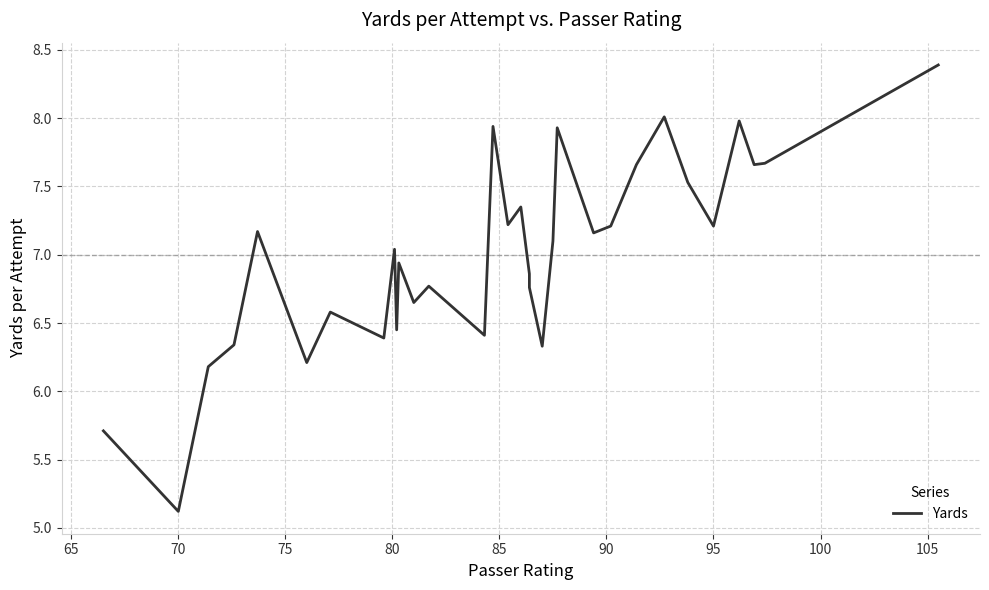

How many points are lower than both their immediate neighbors (excluding endpoints)?

11